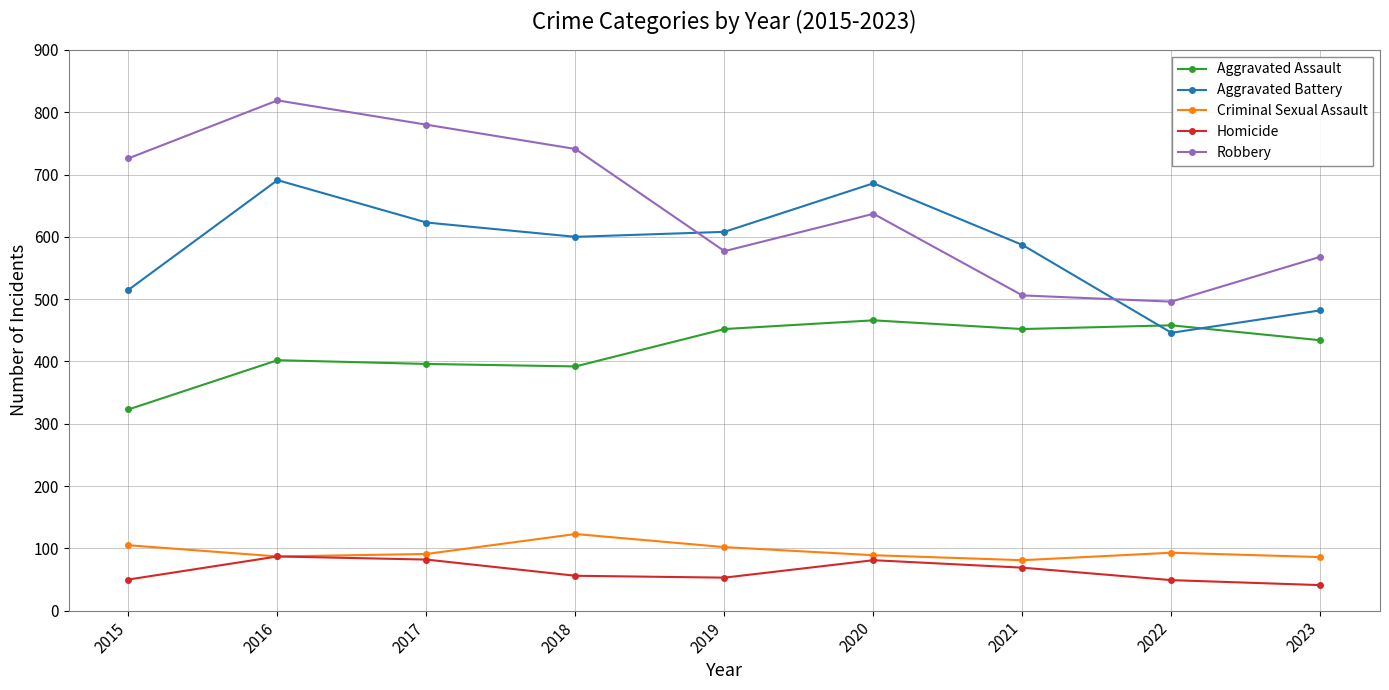

Which series has the largest total across all categories?

Robbery